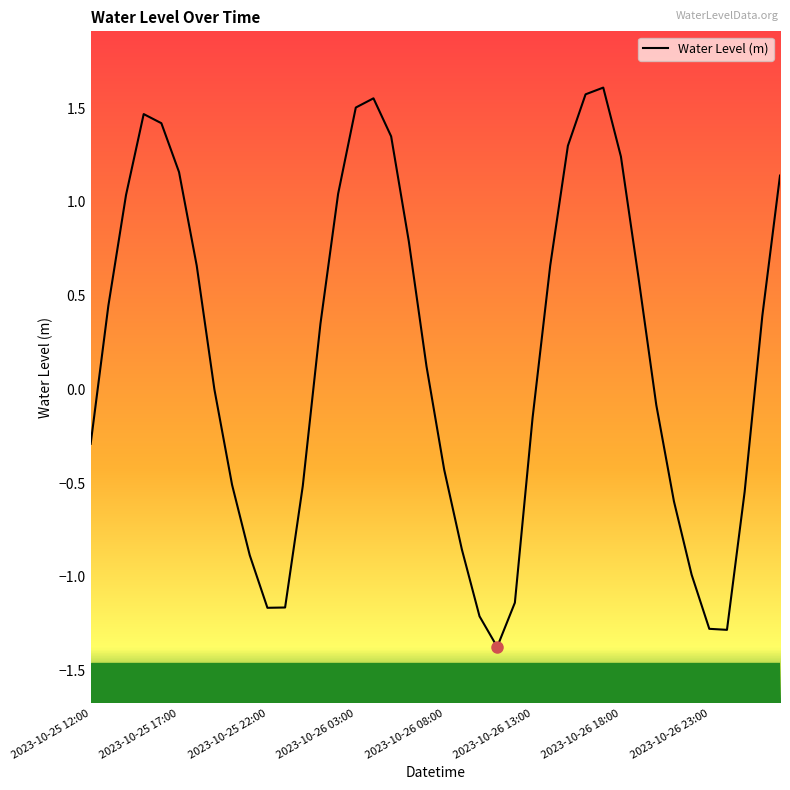

What is the smallest value displayed?

-1.4